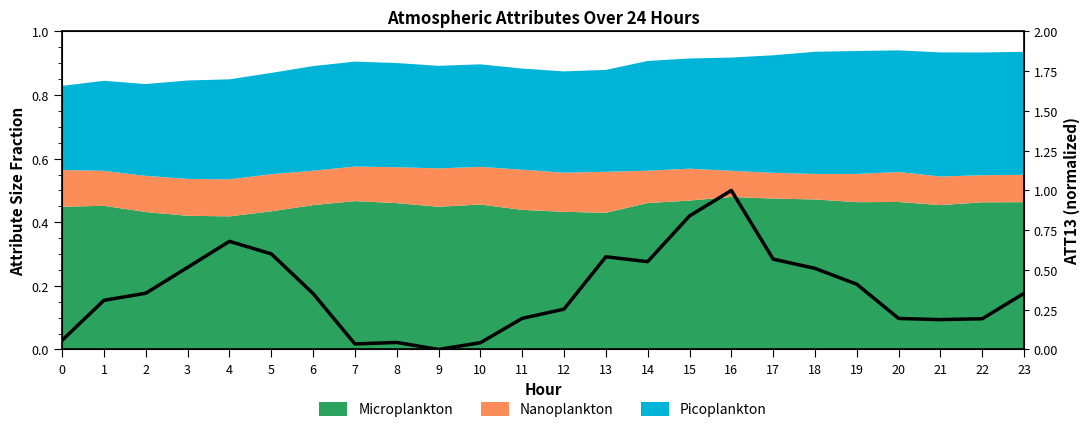

What is the sum of all values?

8.8